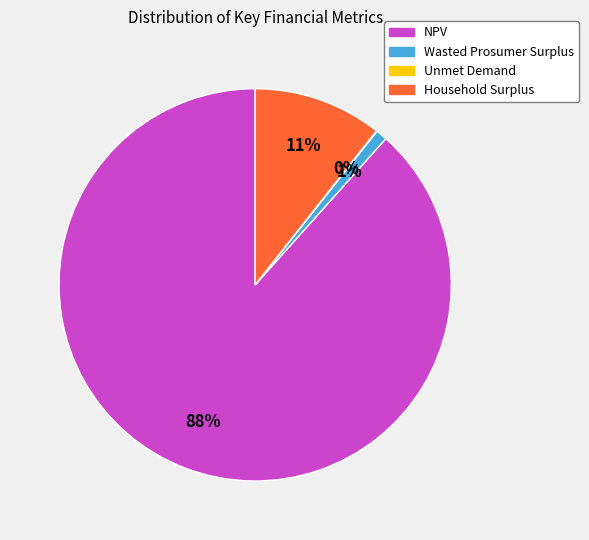

Is the sum of NPV and Household Surplus greater than half?

Yes